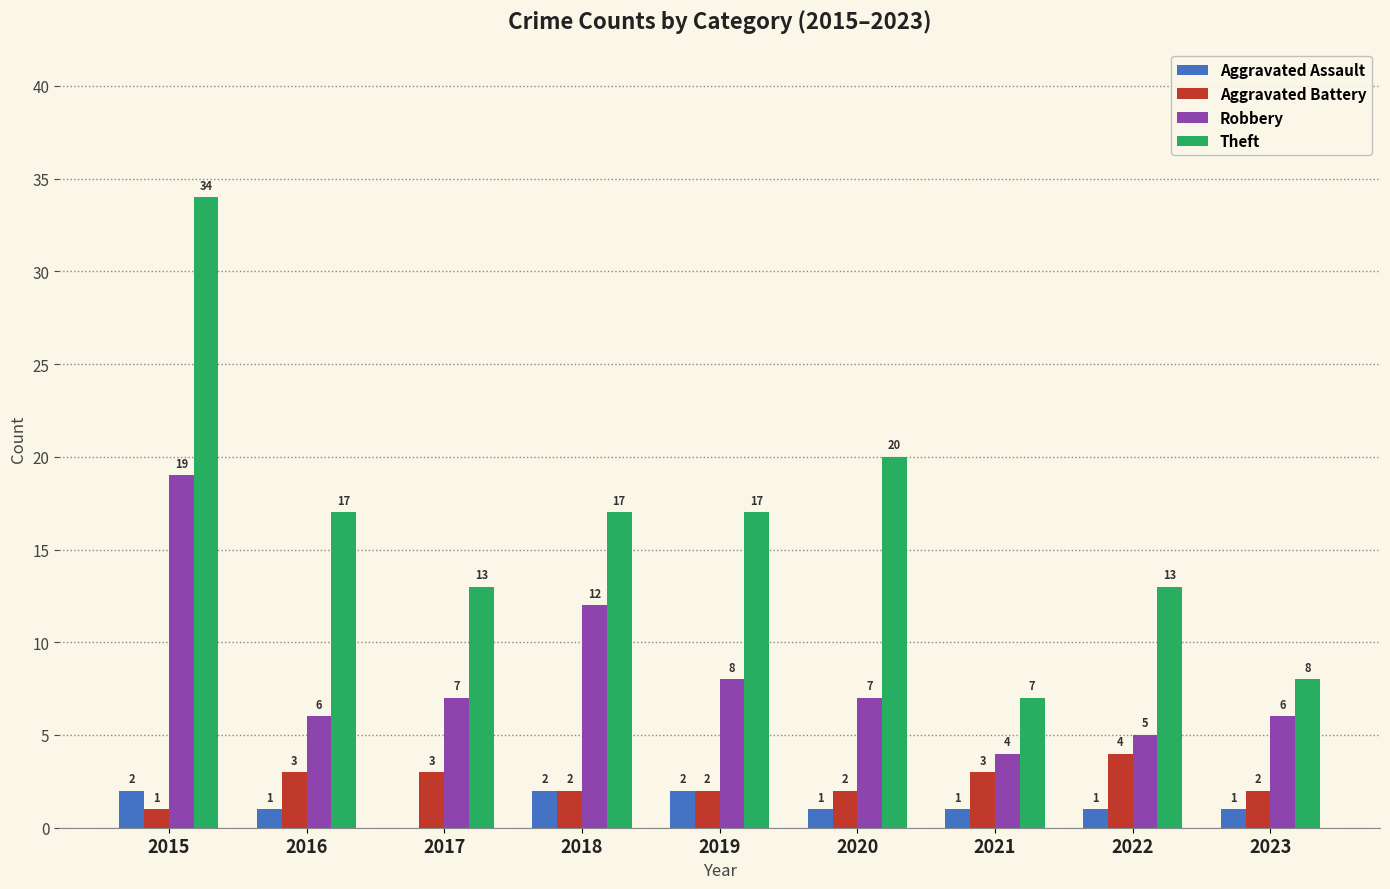

Which category has the highest value across all series?

2015